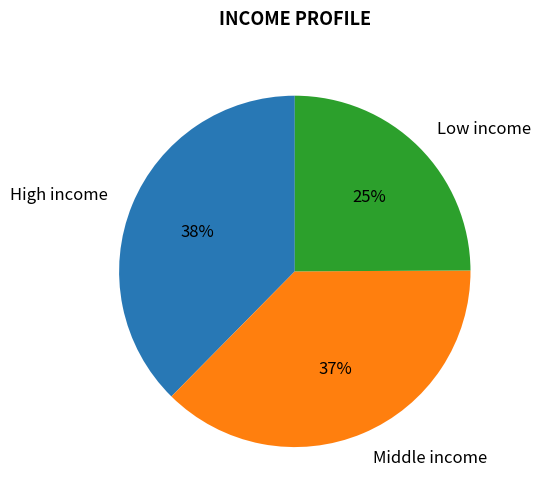

The Middle income slice represents 30% of the pie. True or false?

False